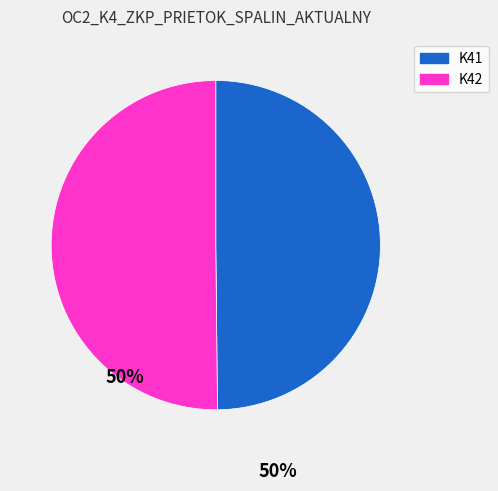

How many segments does this pie chart have?

2